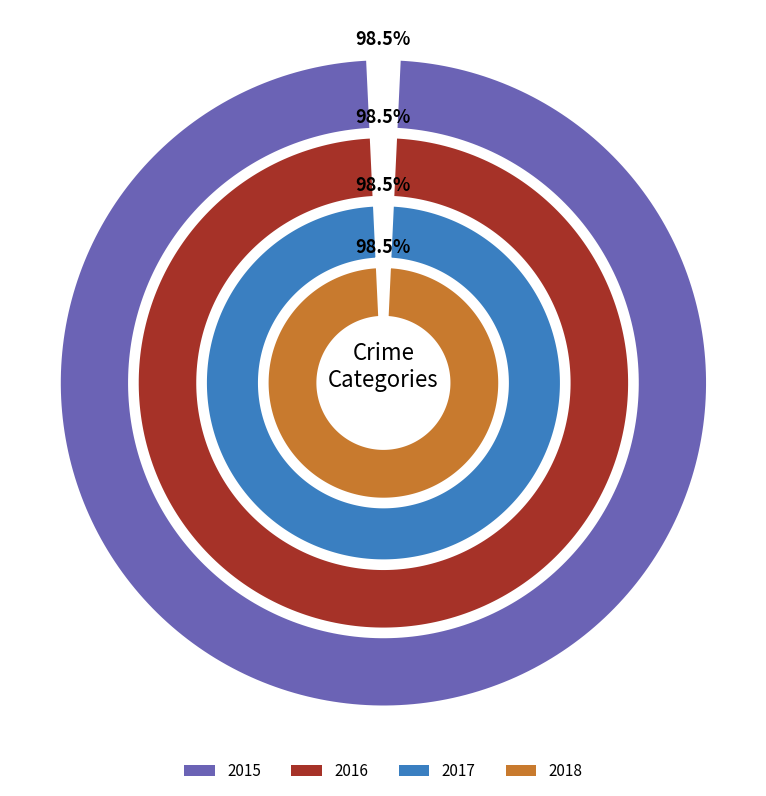

Rank the series by their maximum value, from lowest to highest.

2018, 2015, 2016, 2017